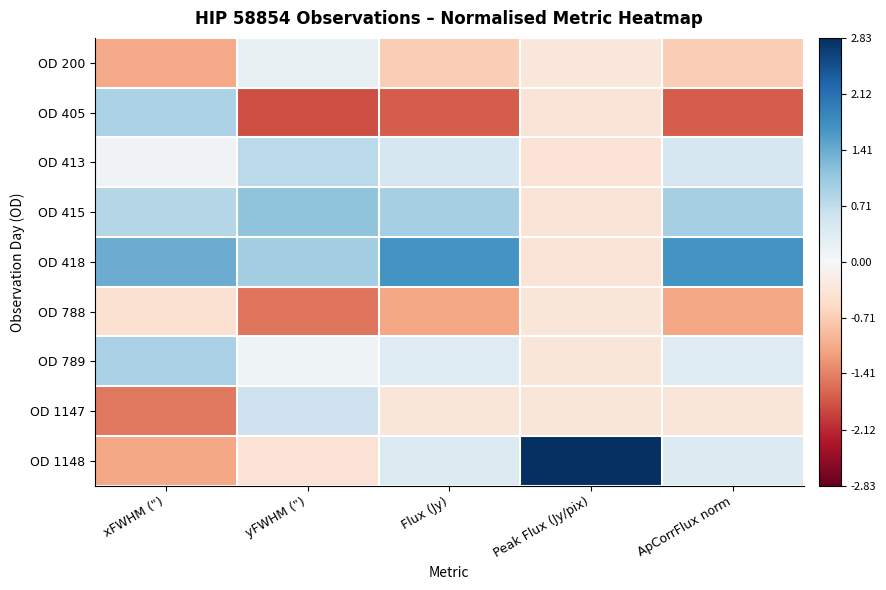

What is the difference between the highest and lowest values at ApCorrFlux norm?

3.4